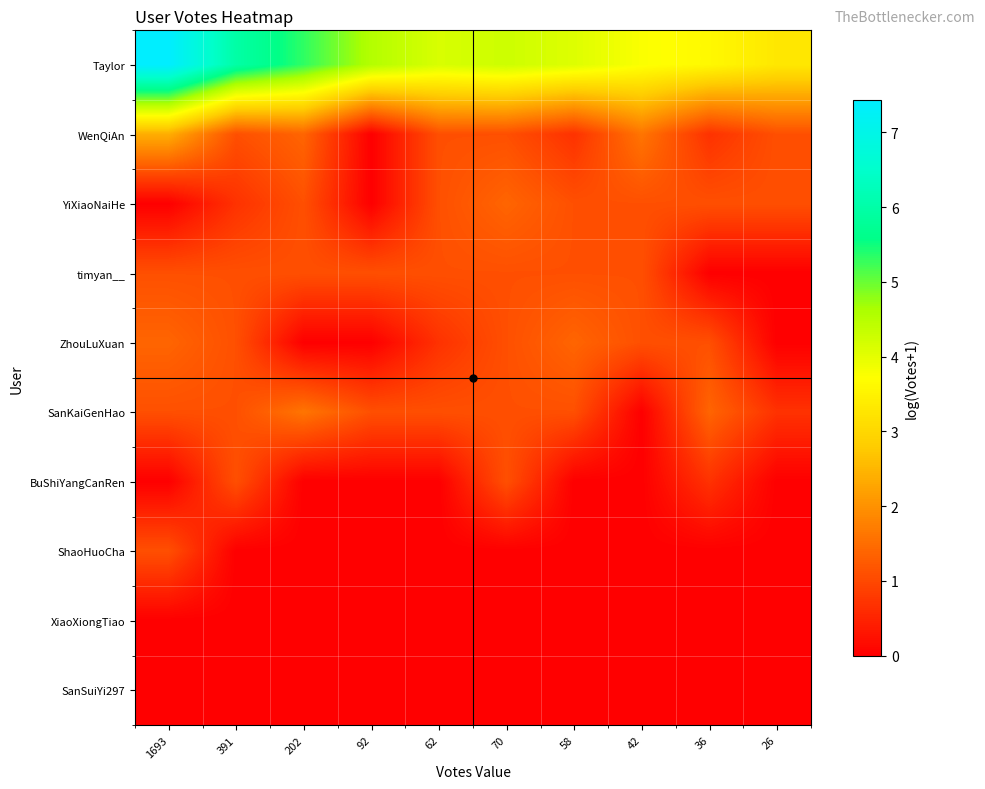

Which series changed the most between 391 and 70?

Taylor